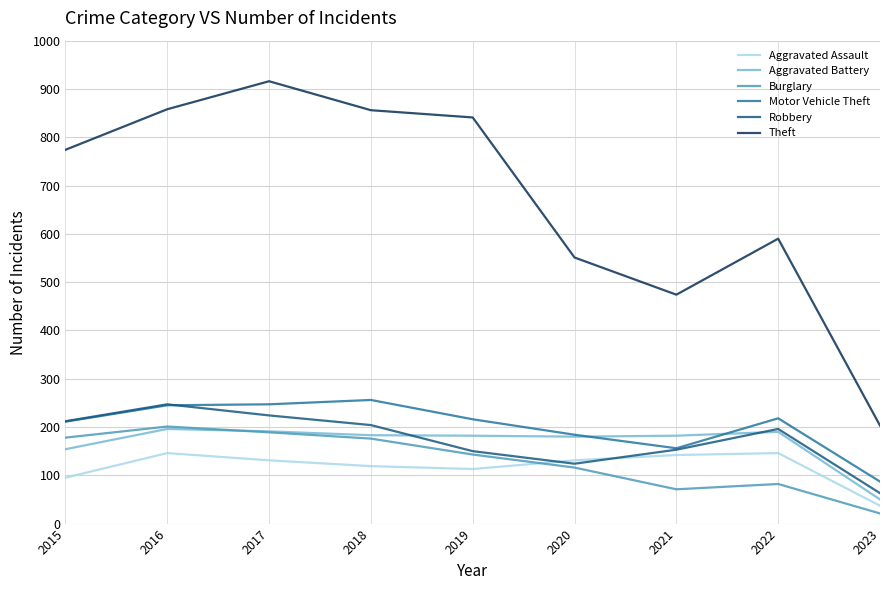

True or false: Theft and Robbery intersect in this chart.

False